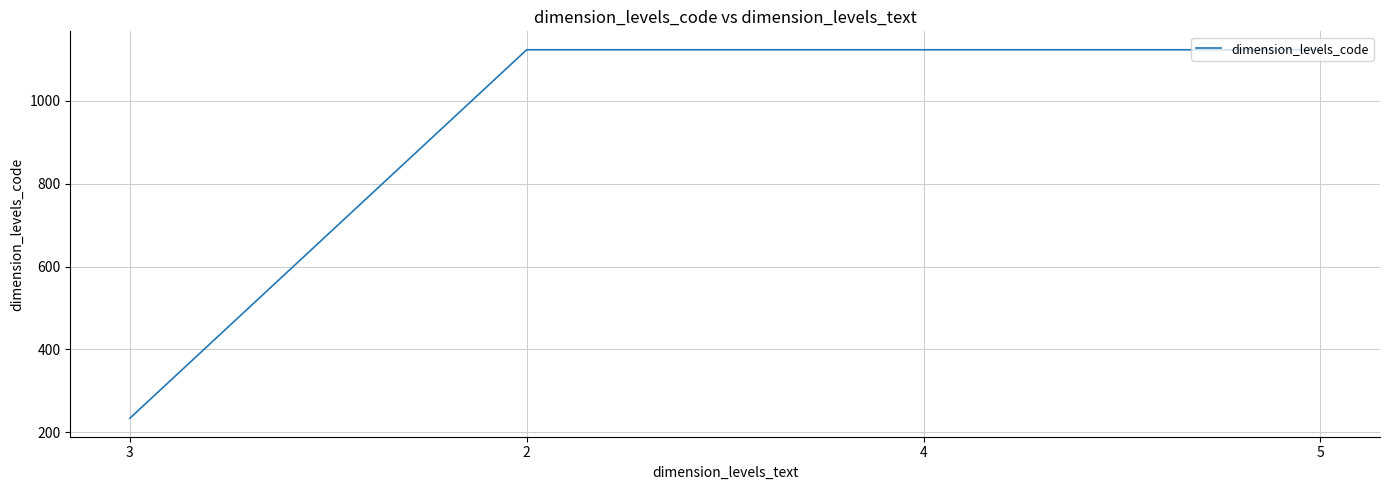

The value at 2 is 385. True or false?

False